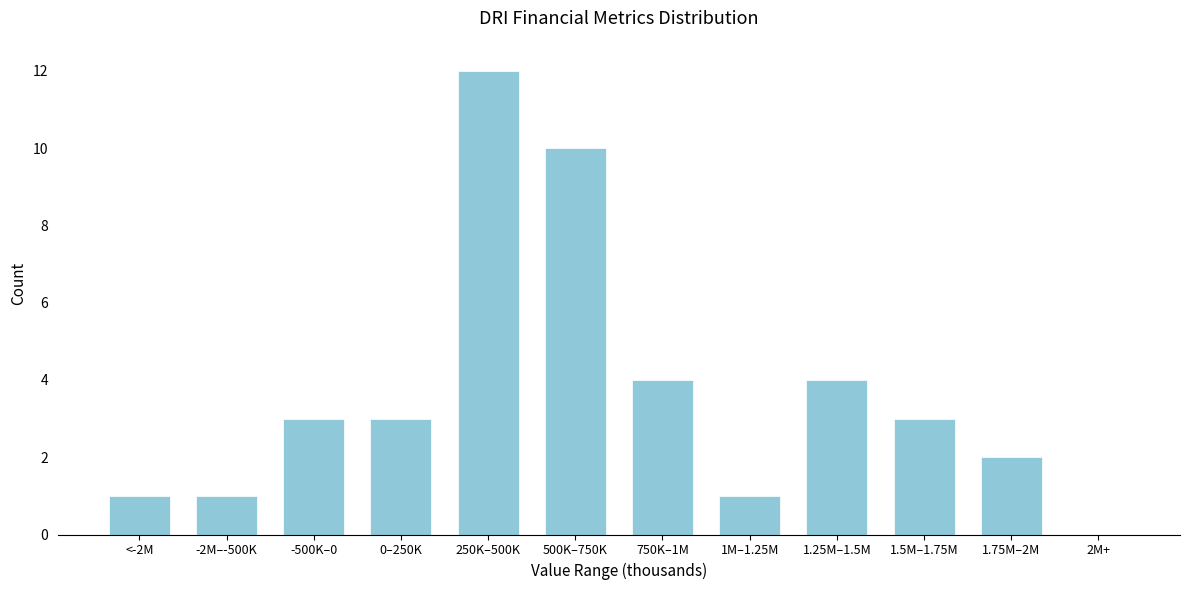

Reading right to left, extract all data points from this chart.

2M+=0	1.75M–2M=2	1.5M–1.75M=3	1.25M–1.5M=4	1M–1.25M=1	750K–1M=4	500K–750K=10	250K–500K=12	0–250K=3	-500K–0=3	-2M–-500K=1	<-2M=1